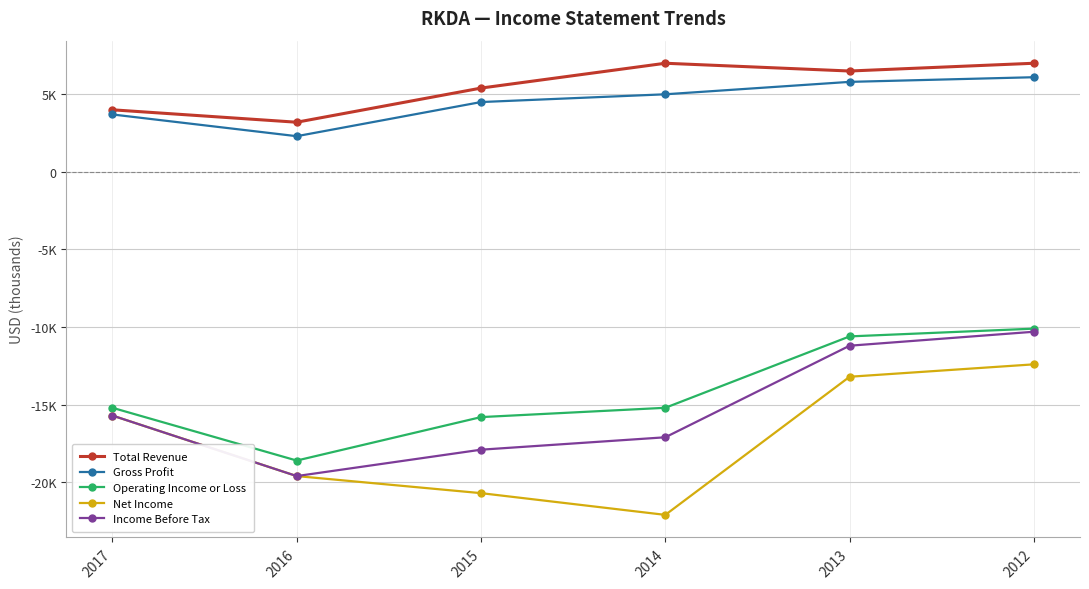

What are all the series names shown in the legend?

Total Revenue, Gross Profit, Operating Income or Loss, Net Income, Income Before Tax